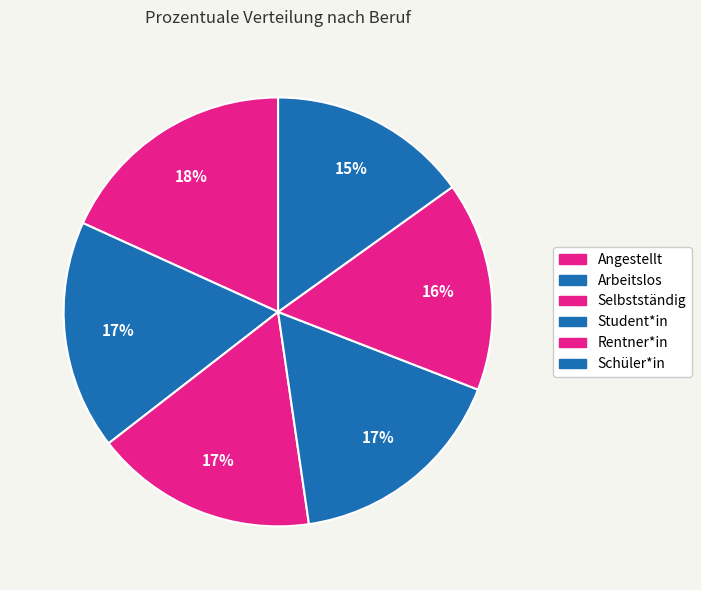

Rank the categories by value from highest to lowest.

Angestellt, Arbeitslos, Selbstständig, Student*in, Rentner*in, Schüler*in